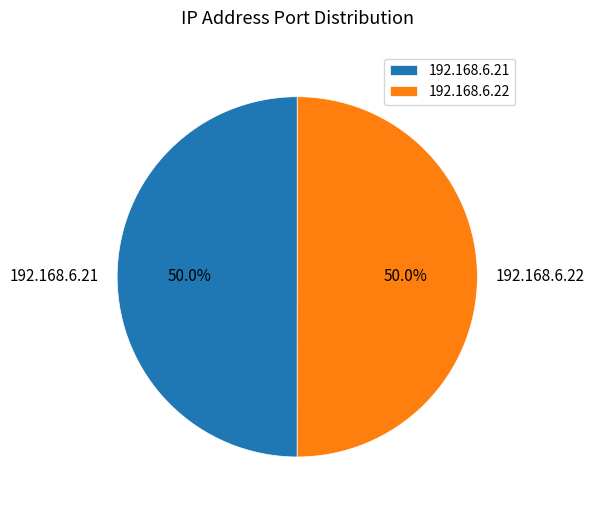

The 192.168.6.22 slice represents 50% of the pie. True or false?

True